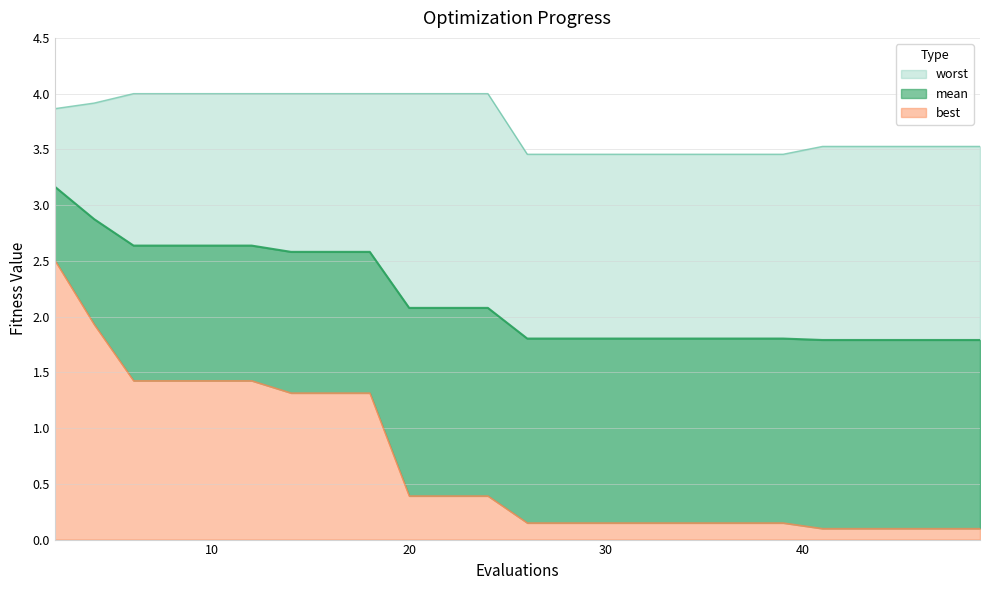

What are all the series names shown in the legend?

mean, best, worst